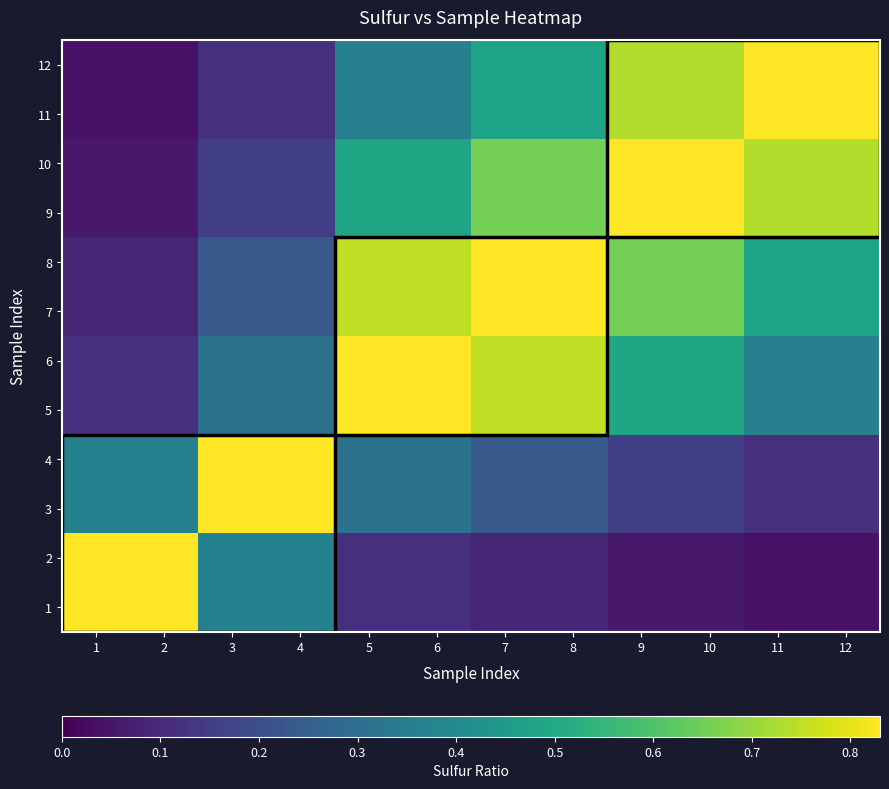

Which category has the highest value across all series?

1